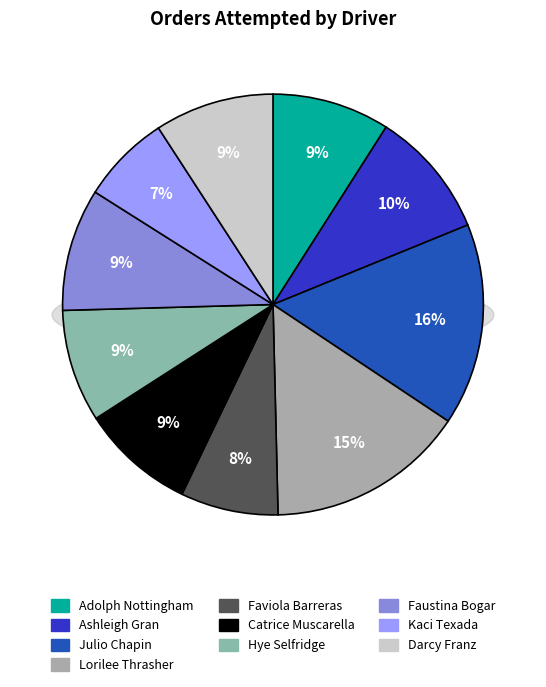

Which category has the smallest portion of the pie?

Kaci Texada